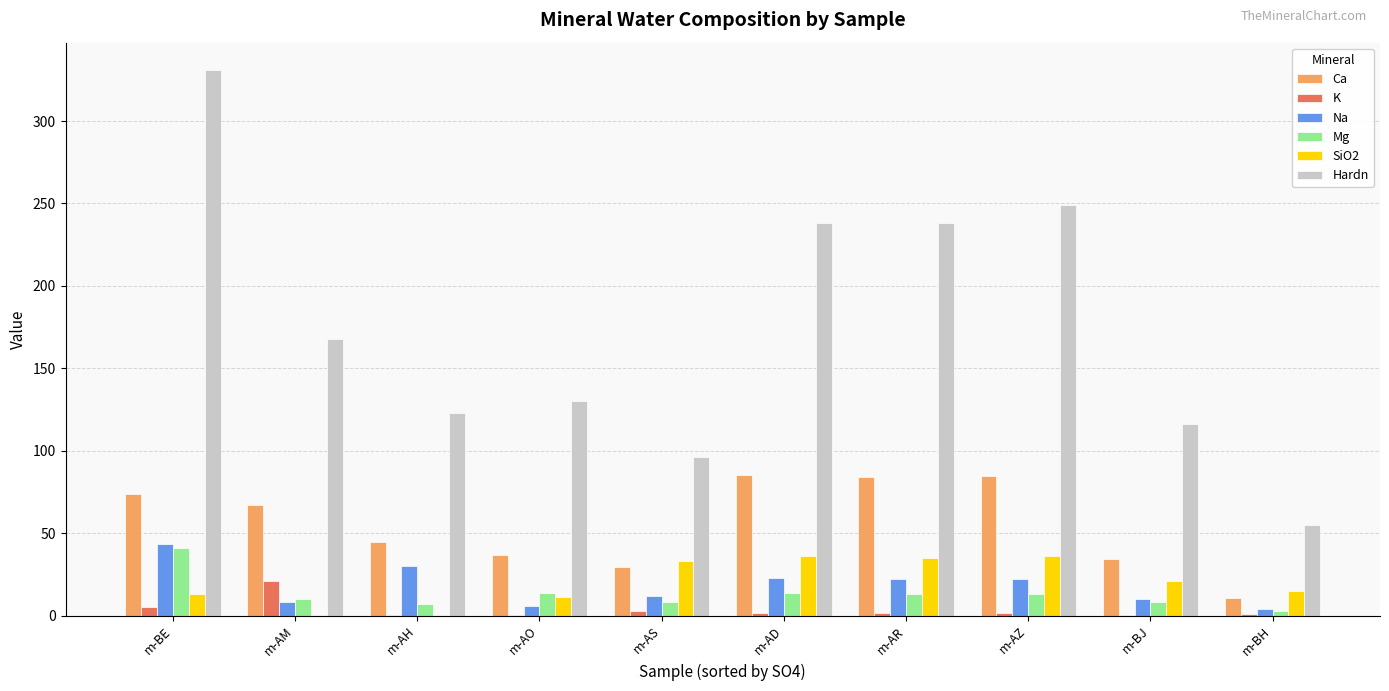

What are all the series names shown in the legend?

Ca, K, Na, Mg, SiO2, Hardn